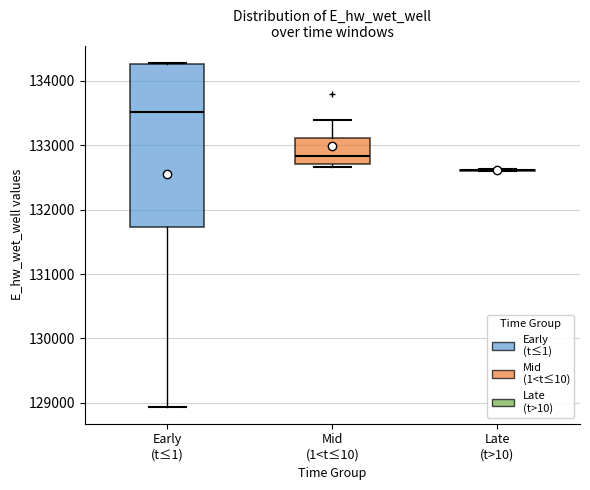

Reading left to right, transcribe this box plot: for each box, give where its median line is, the range the box spans, and where its two whiskers end, as read against the y-axis. The values are not printed on the chart, so give them approximately, as read against the axis.

Early (t≤1): median 133500, box 131700 to 134300, whiskers 128900 to 134300
Mid (1<t≤10): median 132800, box 132700 to 133100, whiskers 132700 (just below the box's lower edge) to 133400
Late (t>10): box collapsed to a line at 132600, whiskers 132600 to 132600